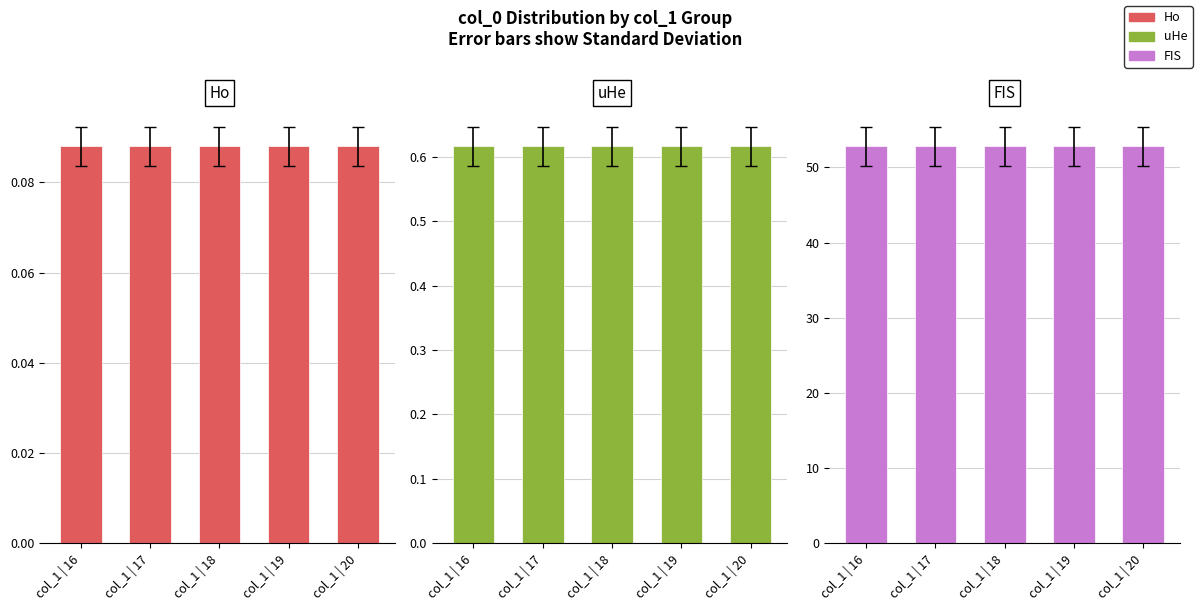

Is the value of Ho at col_1 | 16 greater than the value of uHe at col_1 | 19?

No